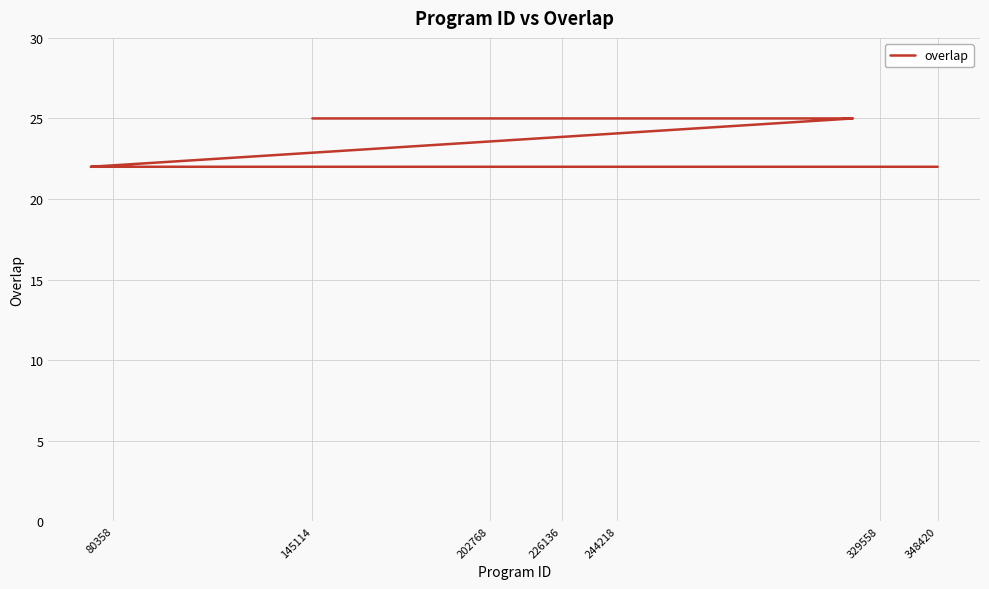

Between 80358 and 226136, which is larger?

226136